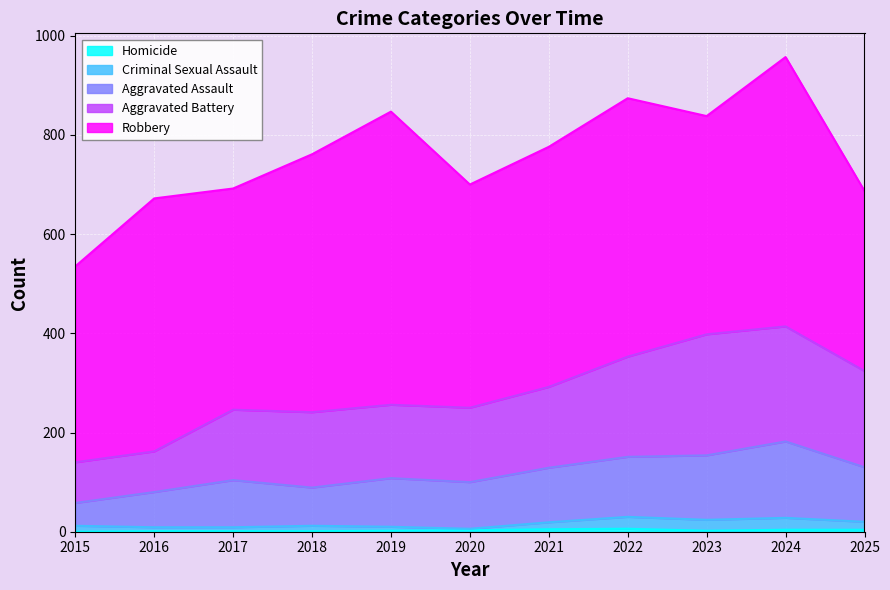

Which series changed the most between 2018 and 2023?

Aggravated Battery